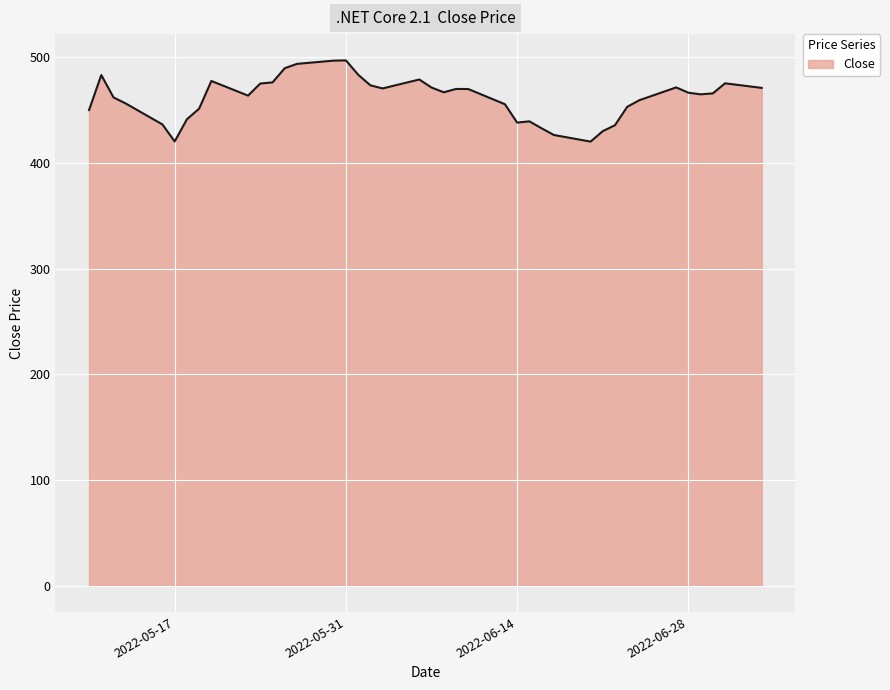

What is the smallest value displayed?

420.3